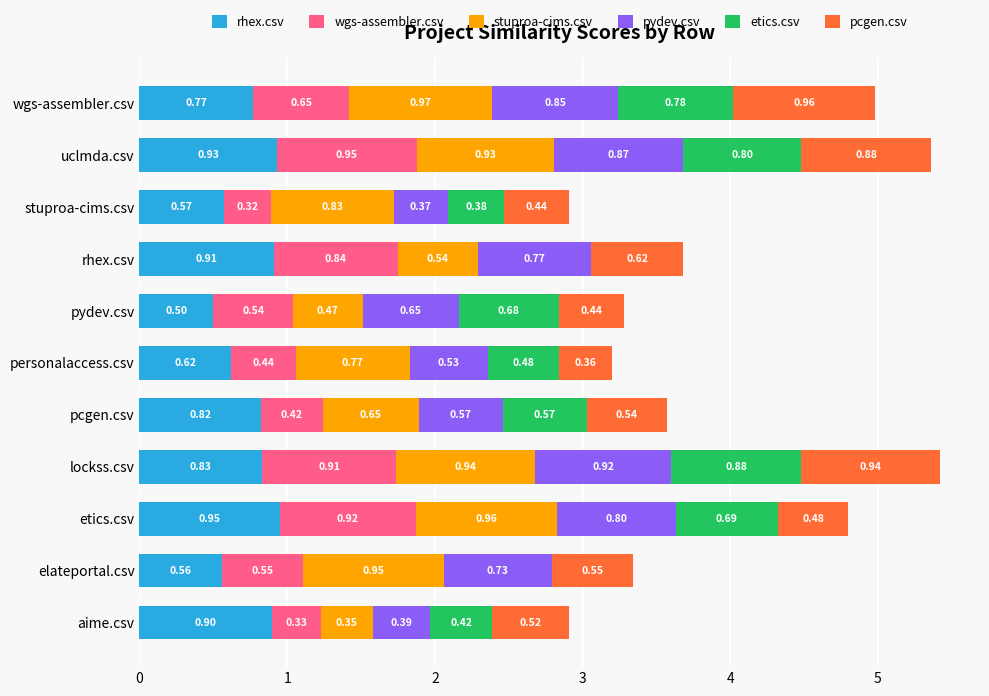

At which category is the sum across all series the highest?

lockss.csv